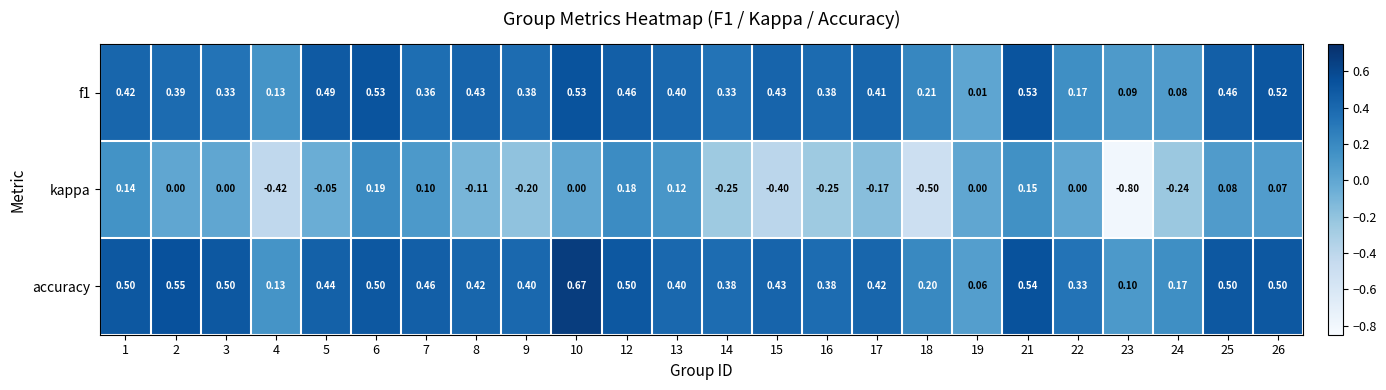

At how many categories does at least one series exceed 0?

24